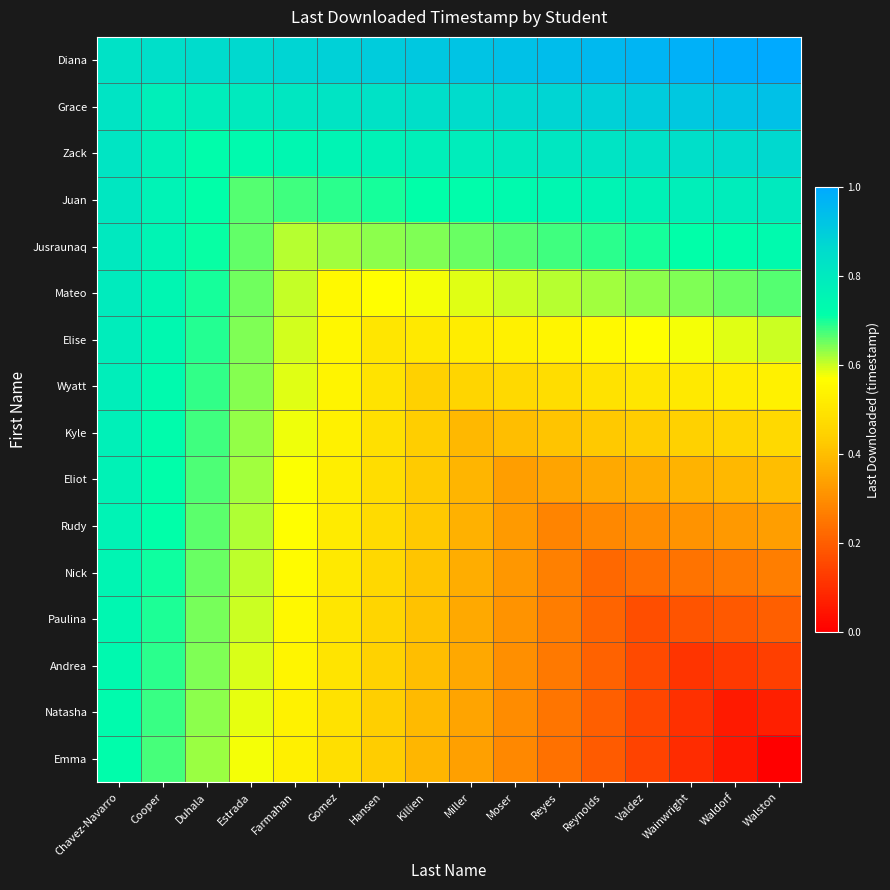

Which series has the largest total across all categories?

Diana